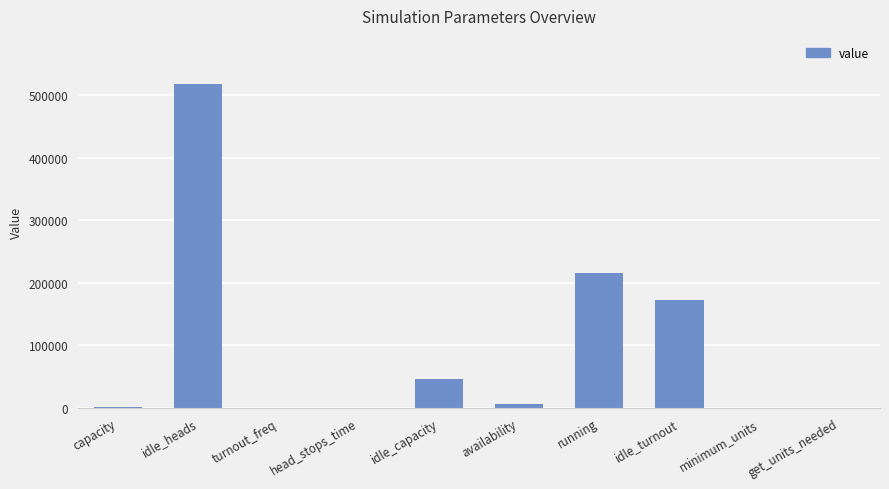

What is the approximate value at availability?

6570.0